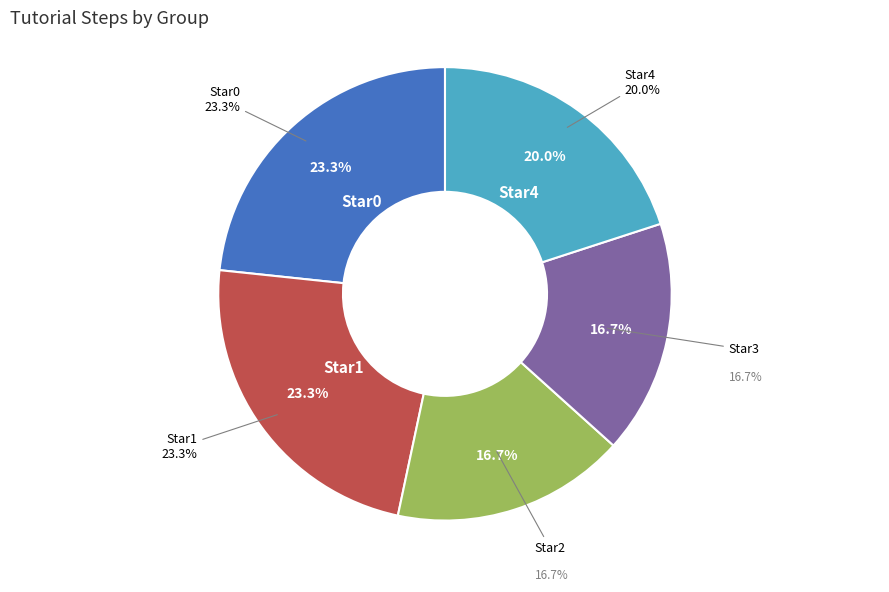

Combined, what portion of the pie is Star2 and Star4?

36.7%